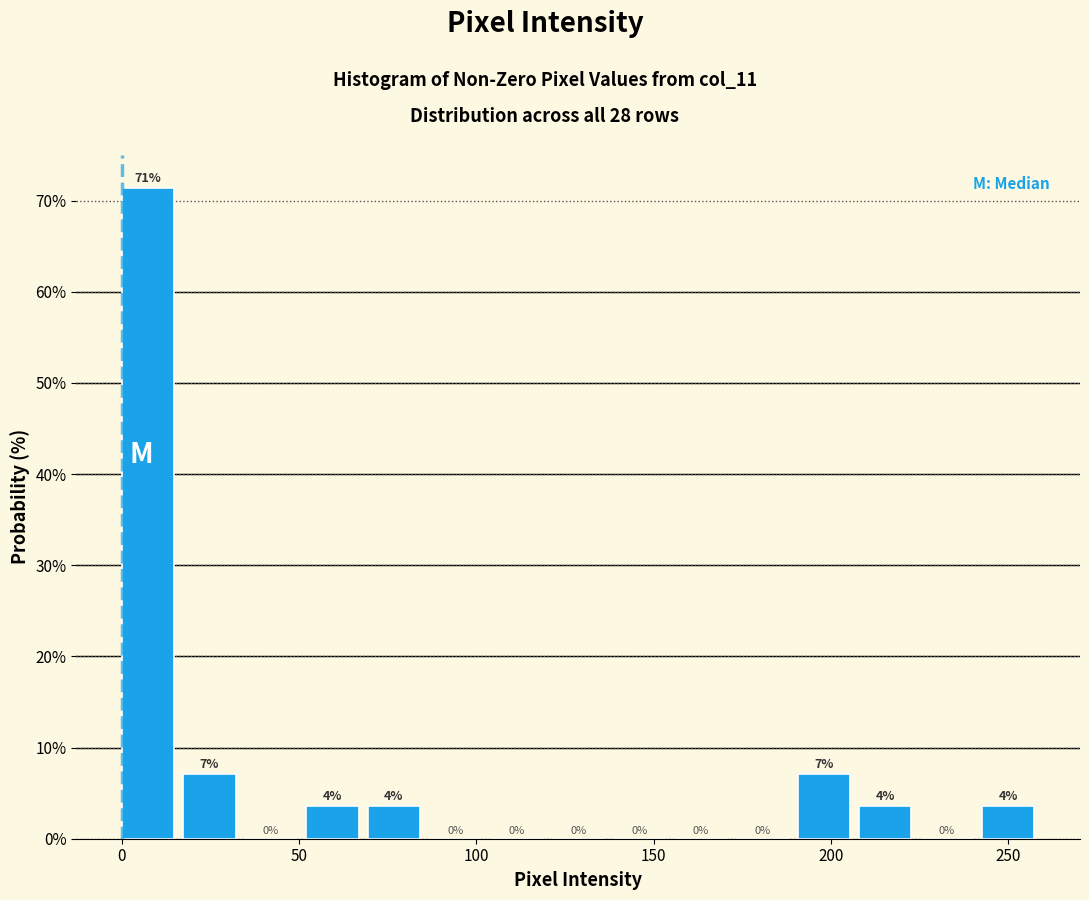

Around what value on the x-axis is the tallest bar? Give the approximate position of its centre, as read against the axis.

5